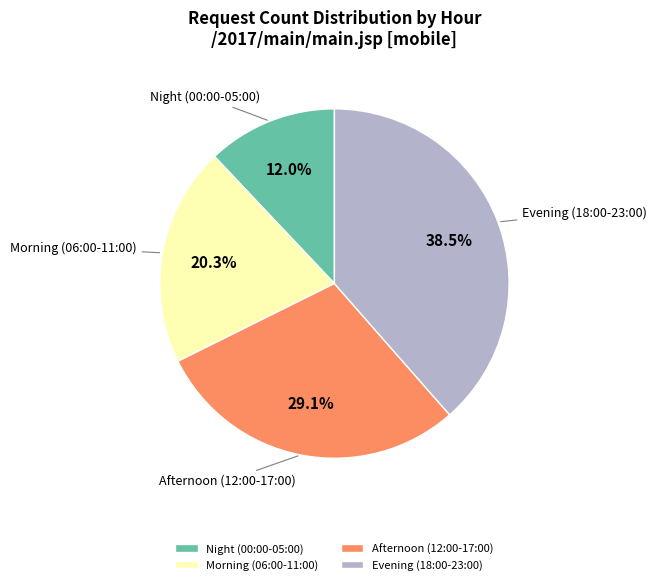

Does any single category account for the majority?

No